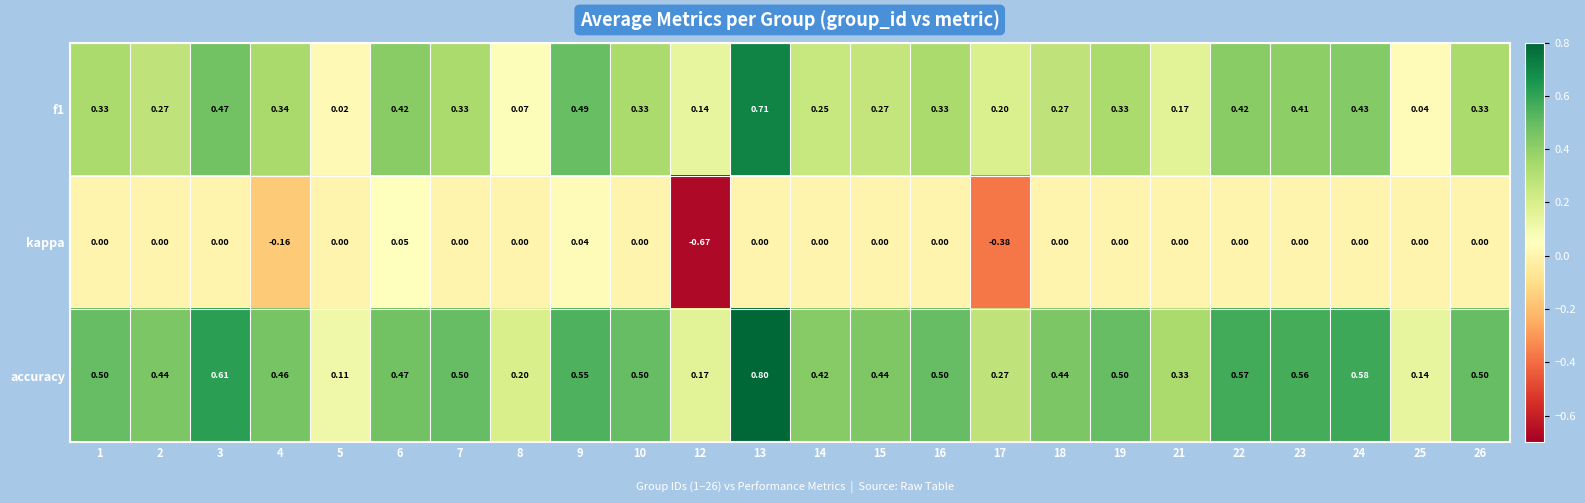

Which series changed the most between 8 and 9?

f1